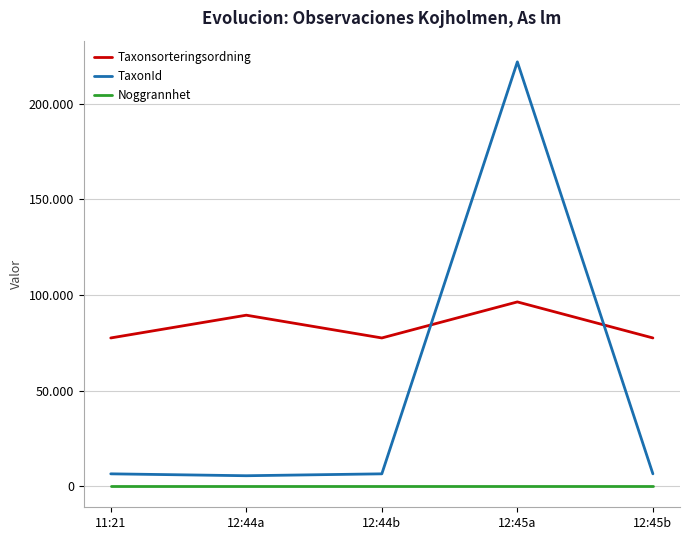

What is the average value of the TaxonId series?

49332